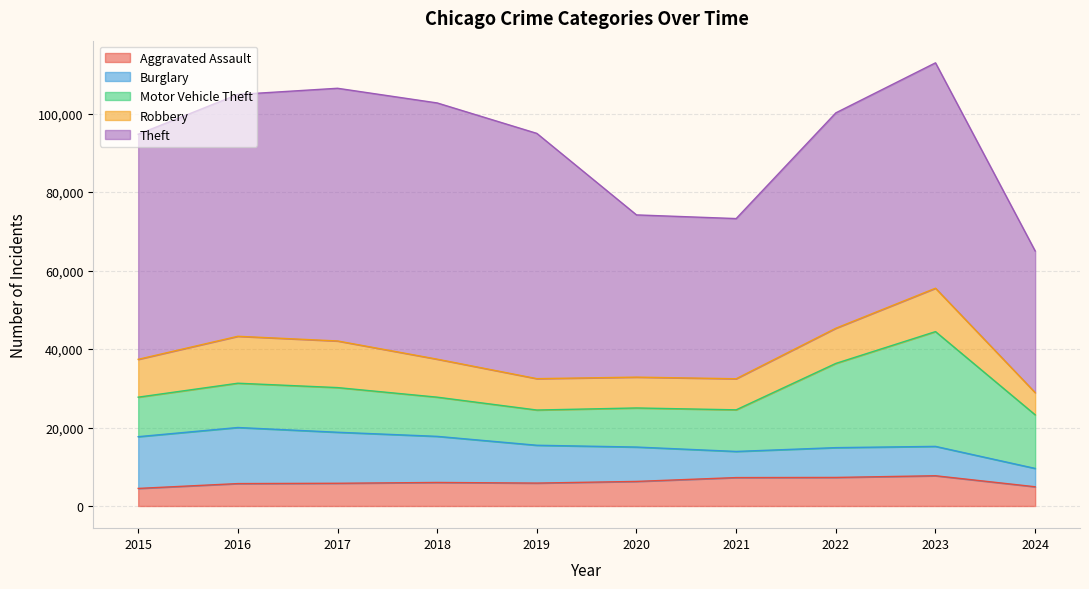

What is the smallest value displayed?

4480